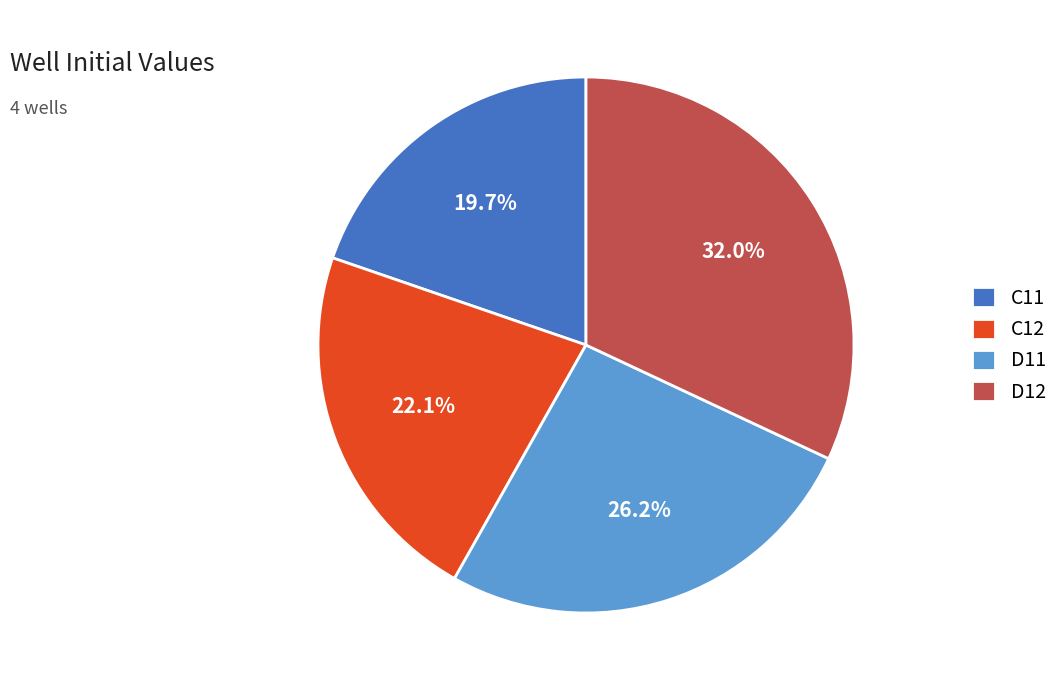

What percentage is the D12 slice, to the nearest percent?

32%